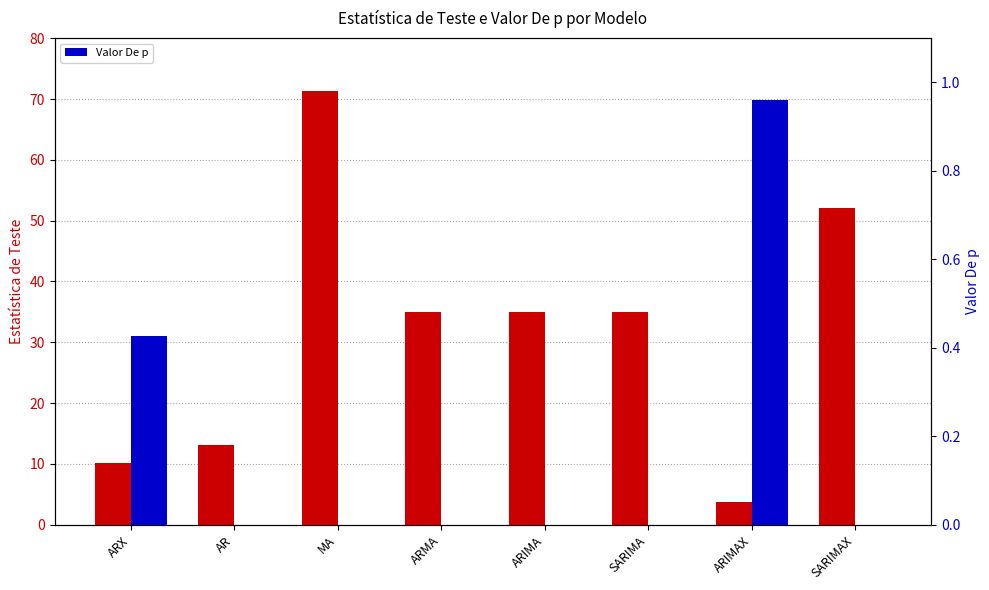

What is the highest value of the Valor De p series?

1.0